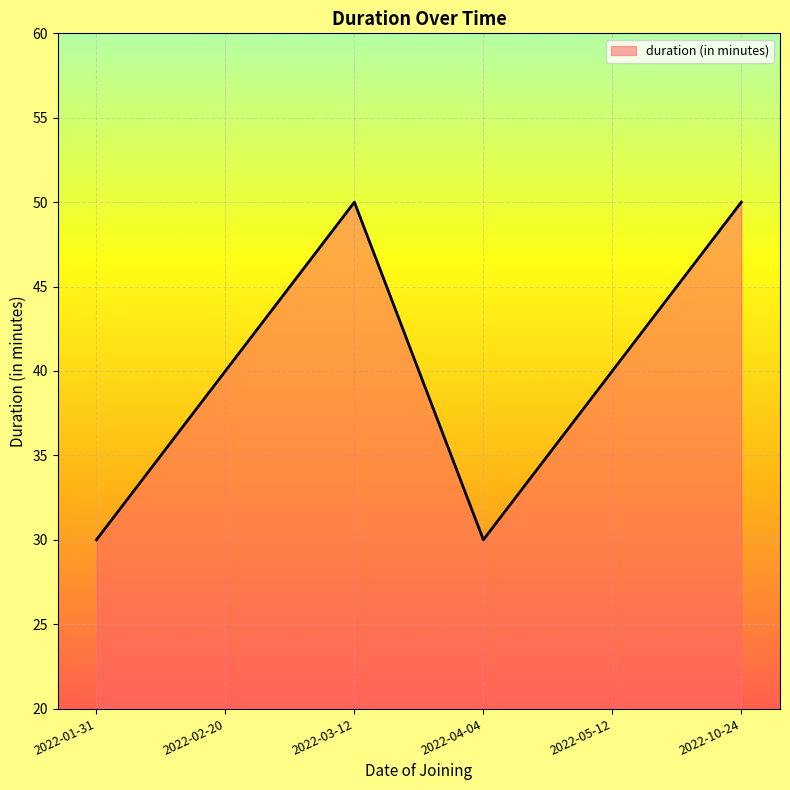

What value does the data have at 2022-10-24?

50